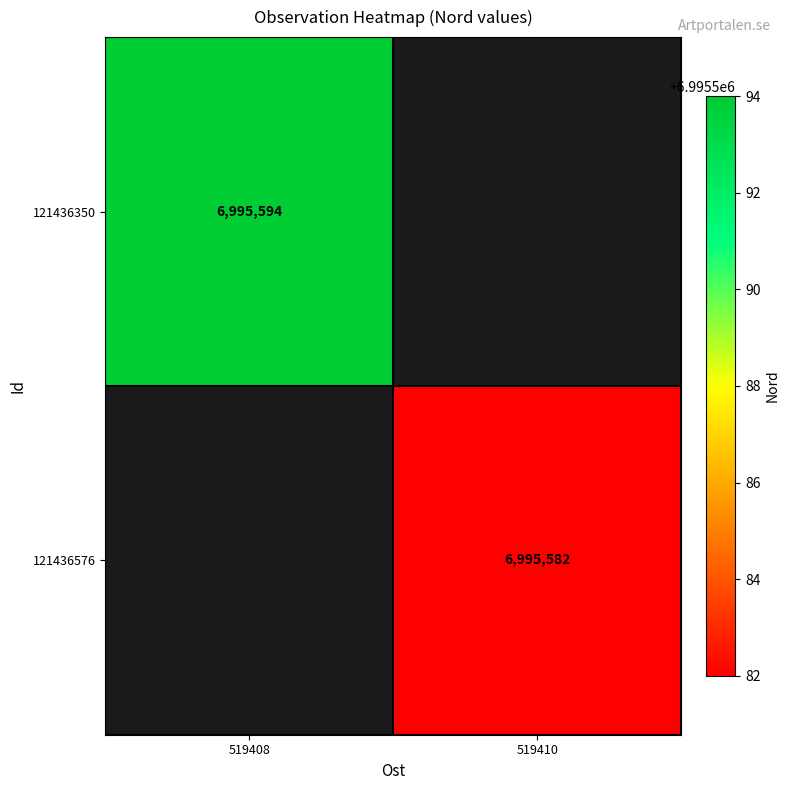

How many data points does each series have?

2